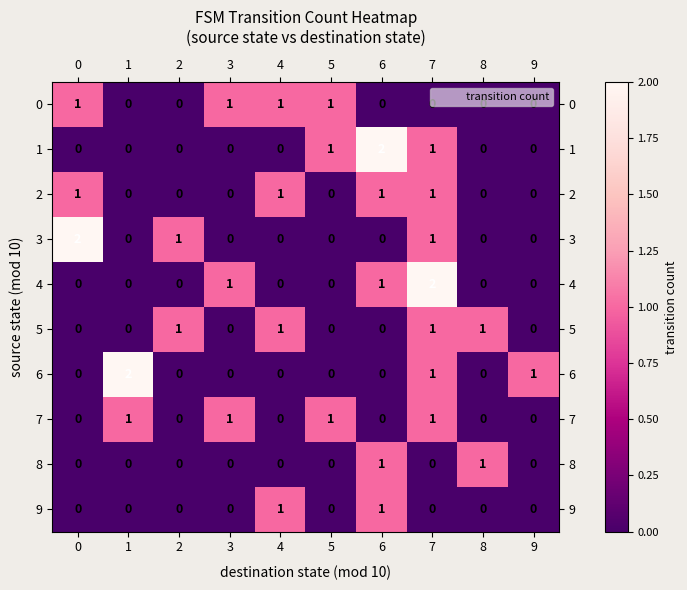

What is the sum of all 5 values?

4